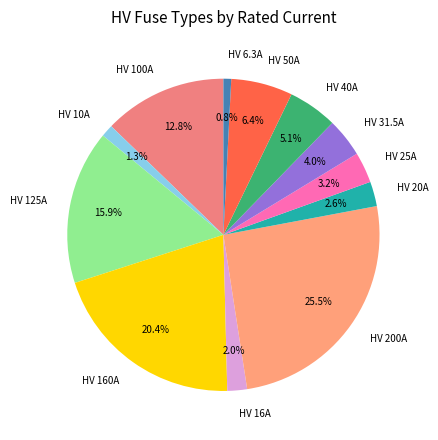

To the nearest percent, what is the combined percentage of HV 50A and HV 200A?

32%